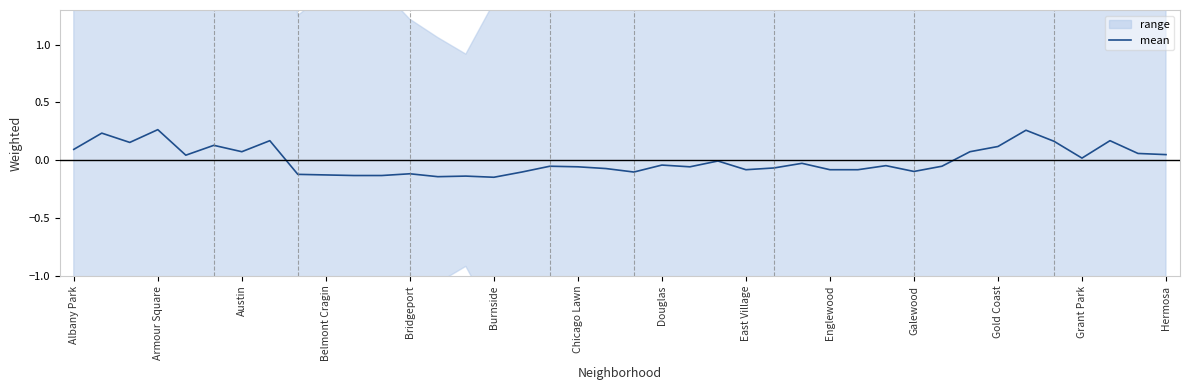

Does the chart display data point markers on the line(s)?

No